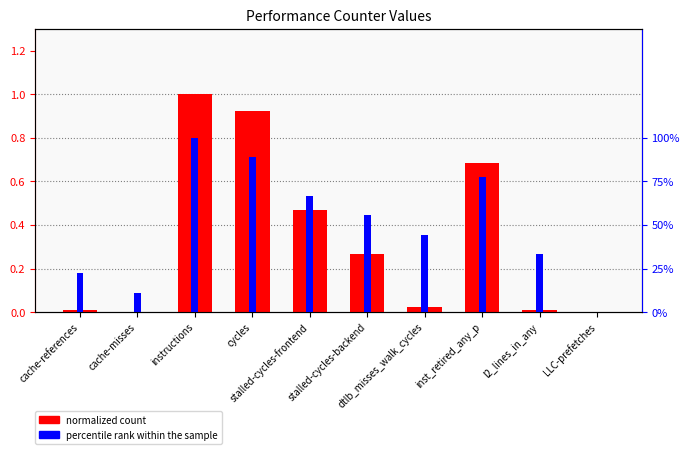

At which label is normalized count closest to 0?

LLC-prefetches